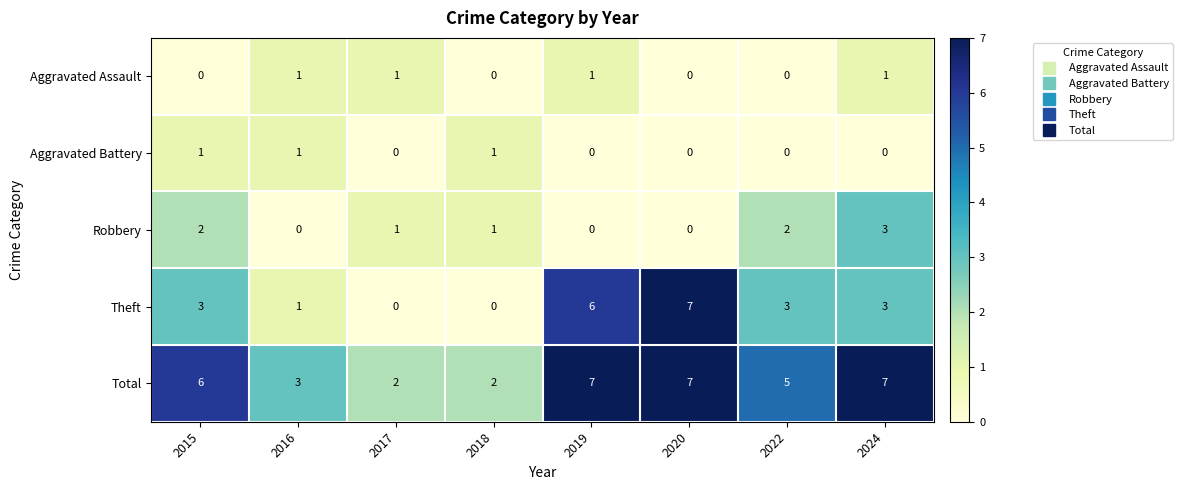

What is the difference between the Robbery values at 2024 and 2016?

3